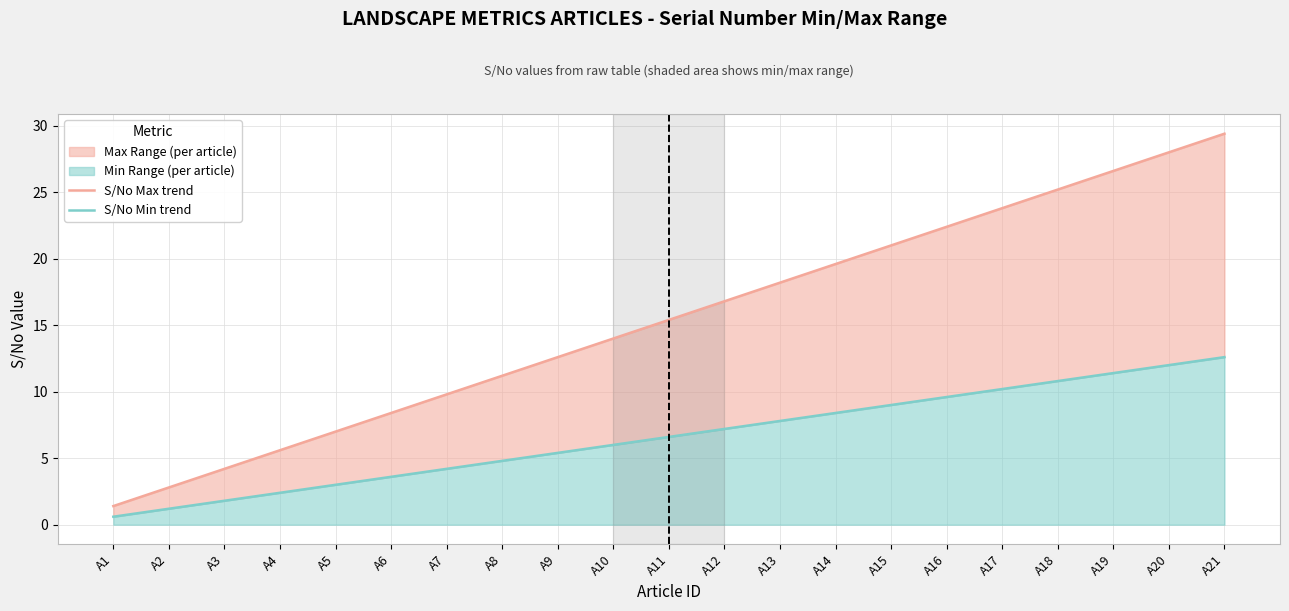

At which label does S/No Max trend first exceed 15?

A11